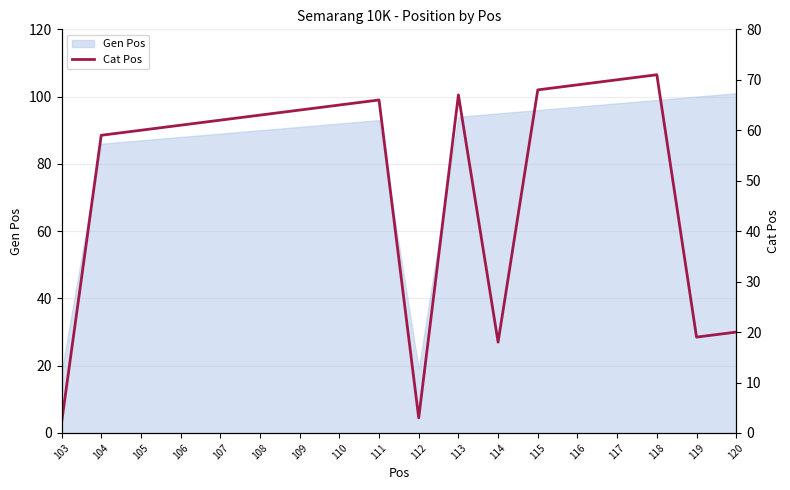

Is it true that Gen Pos equals 34 at 105?

False